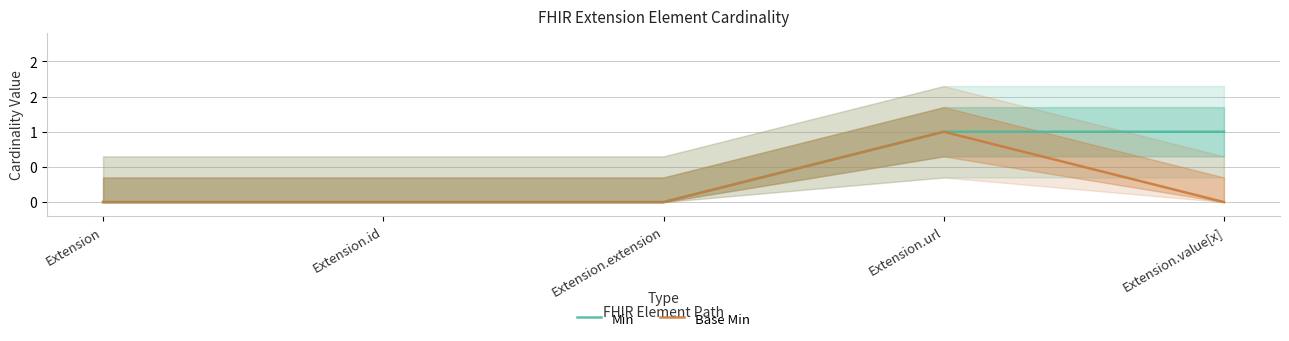

Reading left to right, list all the values displayed in this chart.

Min: 0	0	0	1	1
Base Min: 0	0	0	1	0